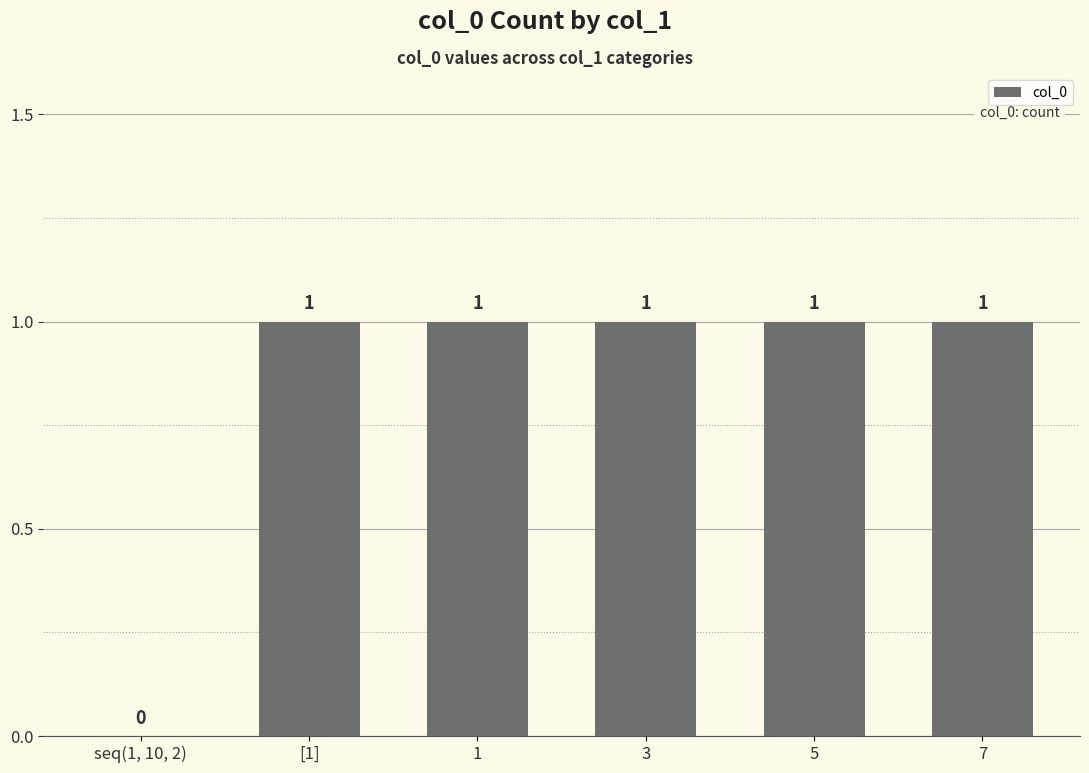

How many values are between 1 and 2?

5